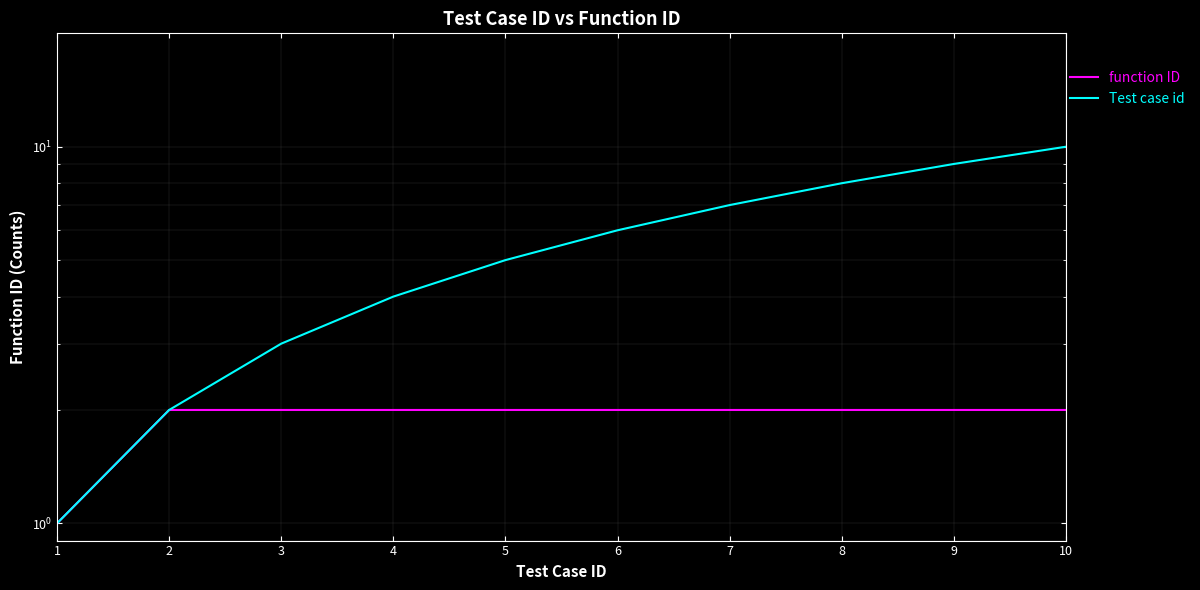

What is the value of the function ID point at the 1st from the left?

1